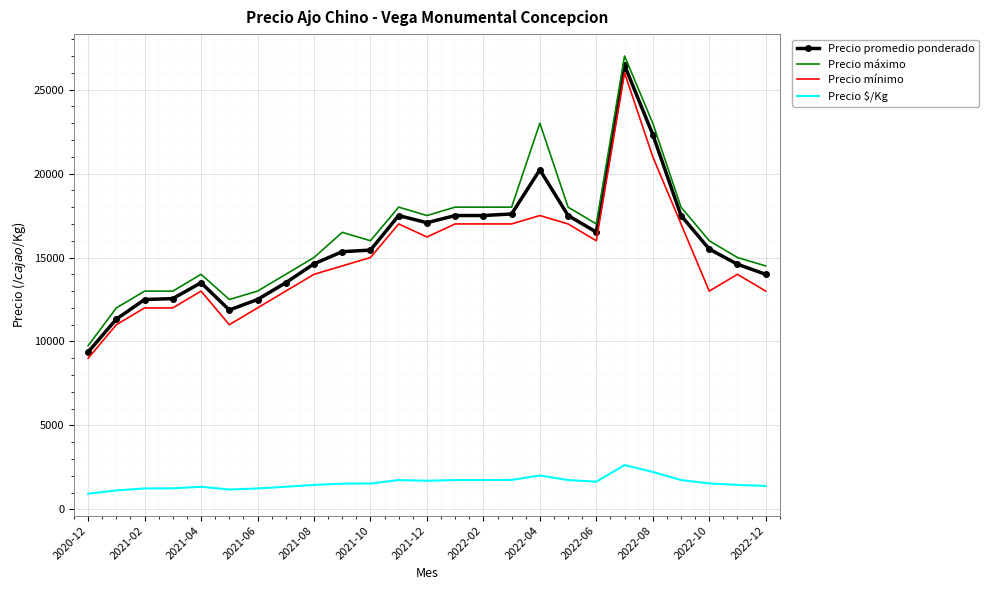

Which series has the widest spread of values?

Precio máximo